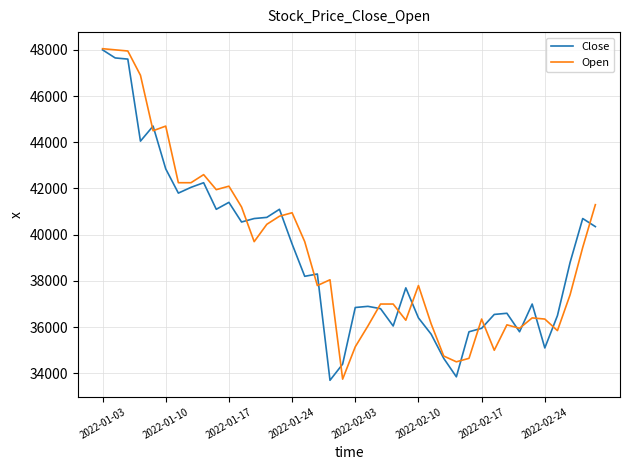

True or false: Close and Open cross at least once.

True